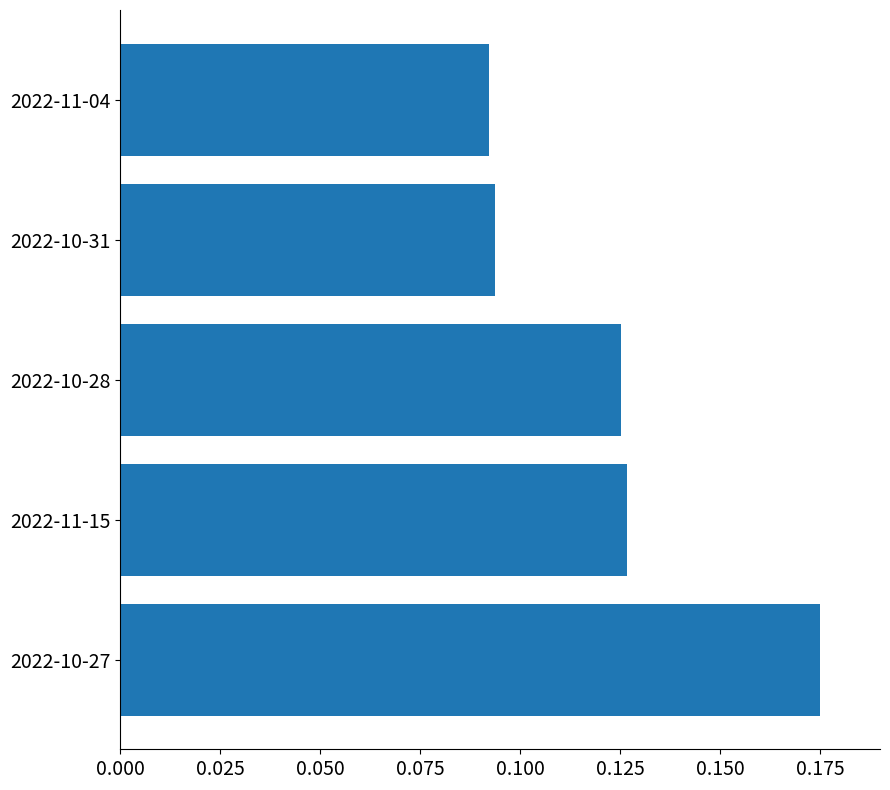

How many values are between 0 and 1?

5